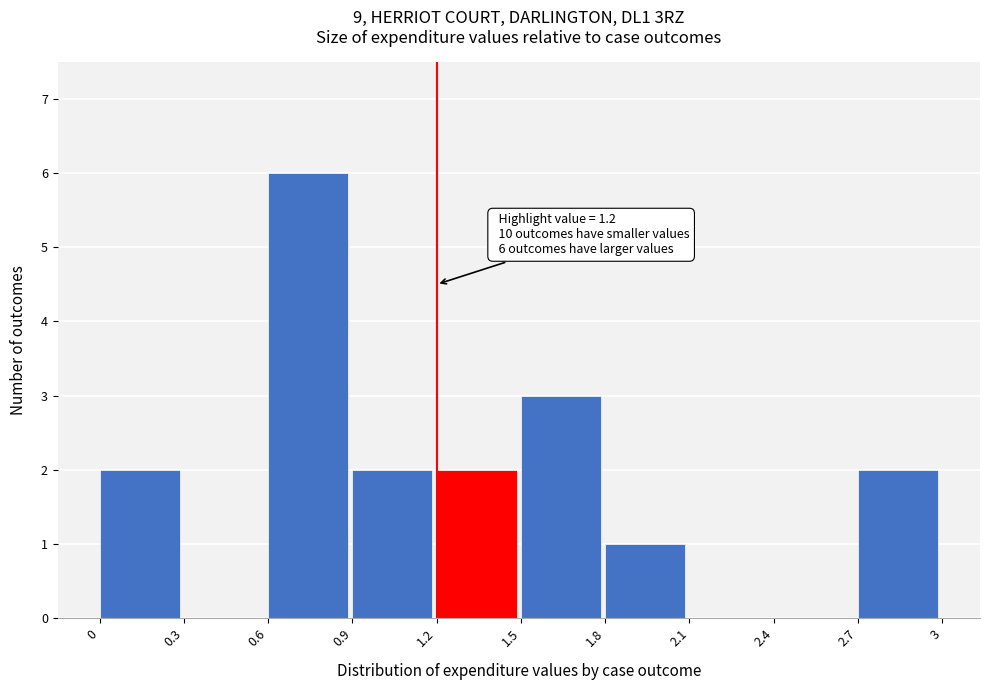

Over which range of the x-axis is the bar tallest?

0.6 to 0.9